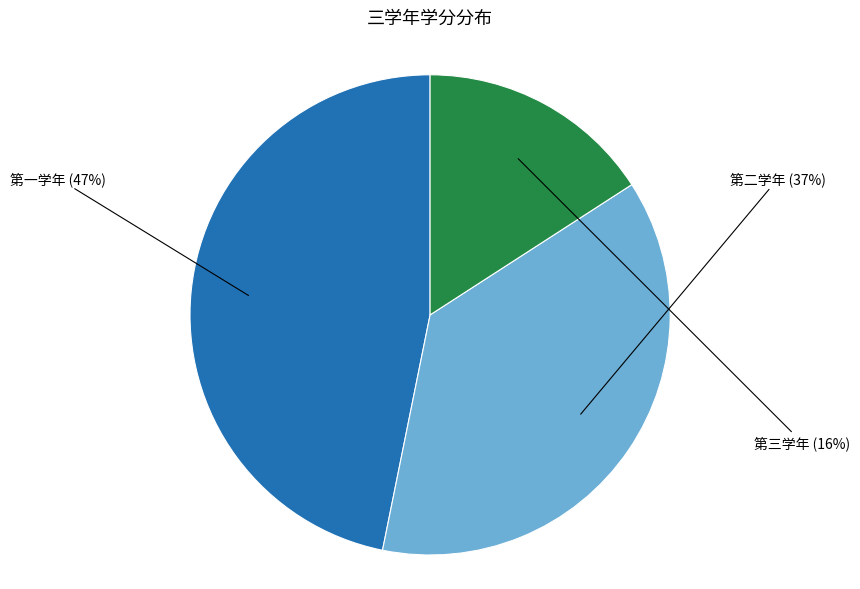

Does 第二学年 represent more than half of the total?

No